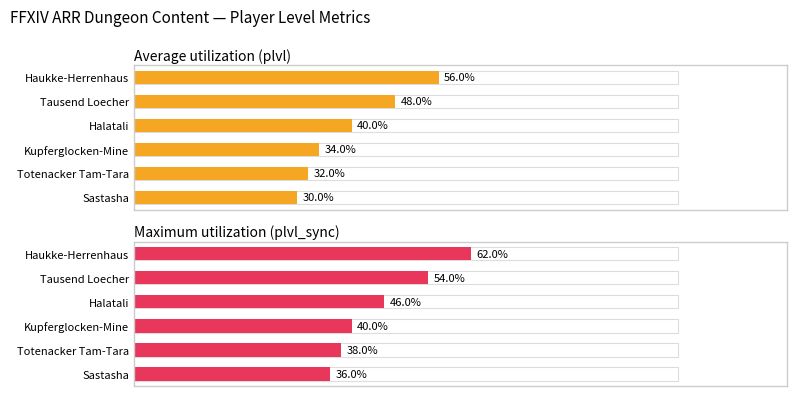

Between Kupferglocken-Mine and Tausend Loecher, which series saw the biggest shift?

Average utilization (plvl)